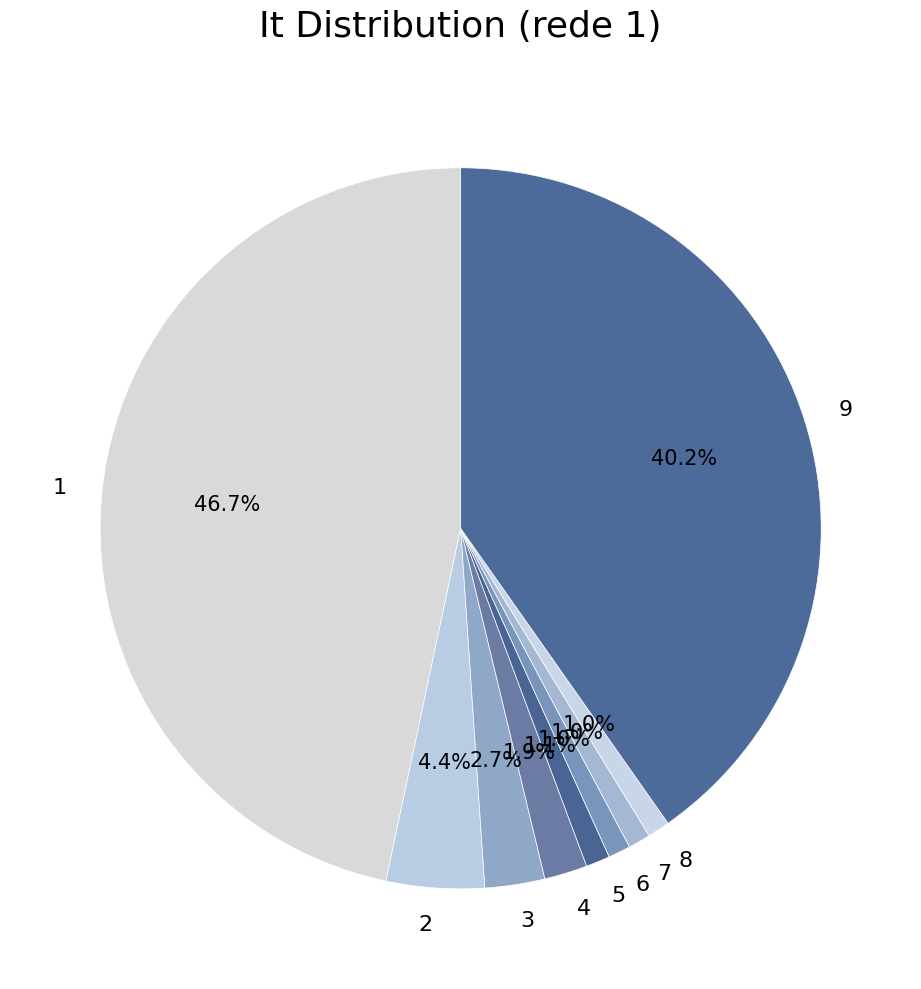

What percentage is NOT represented by 1?

53.3%